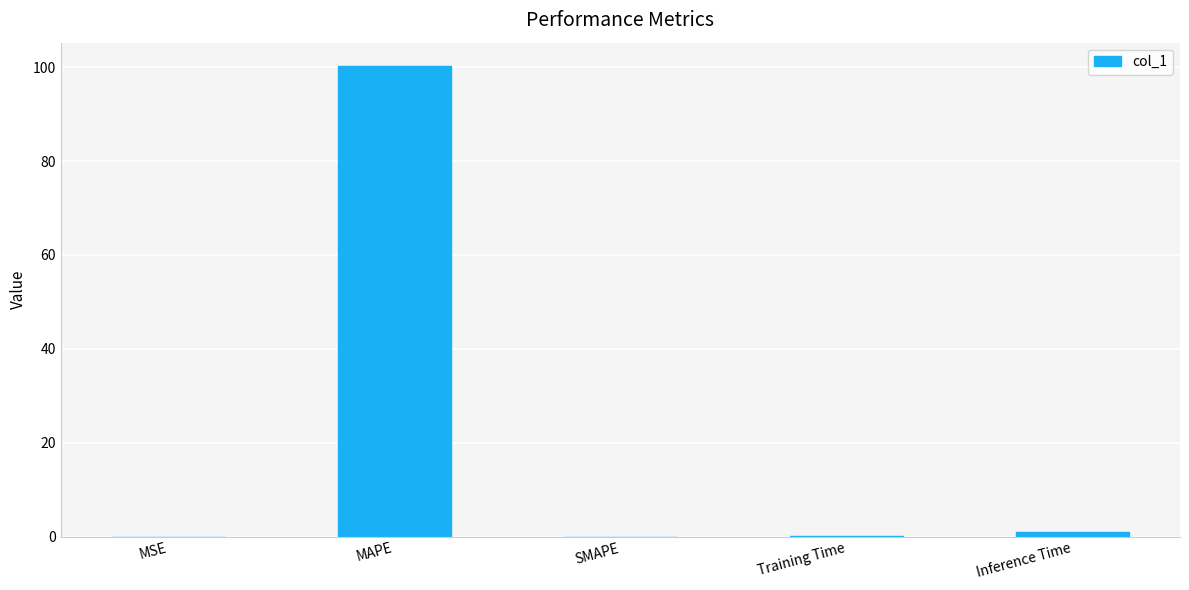

What is the average value?

20.3